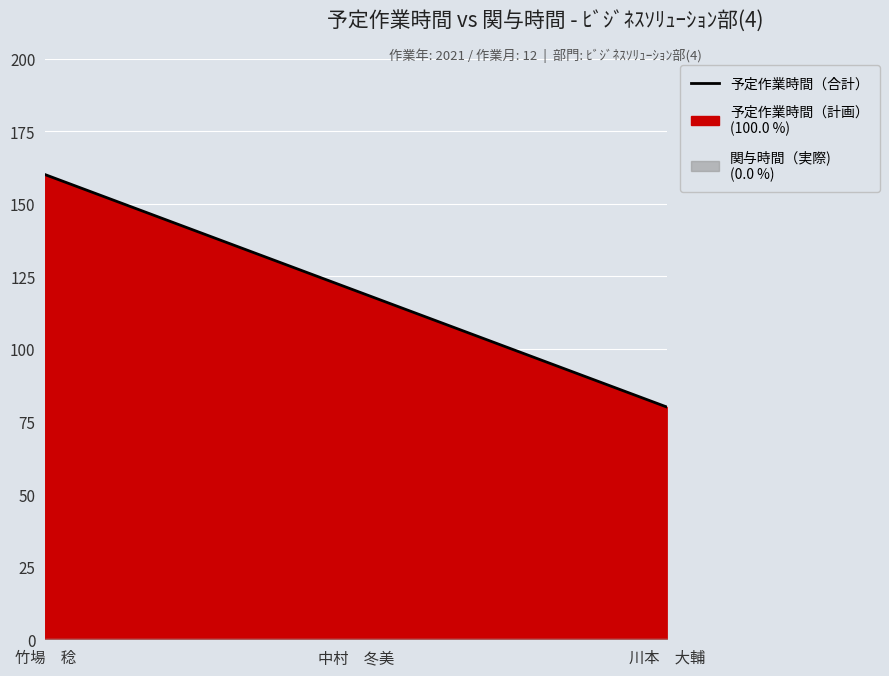

What is the sum of the values at 竹場　稔 and 中村　冬美?

280